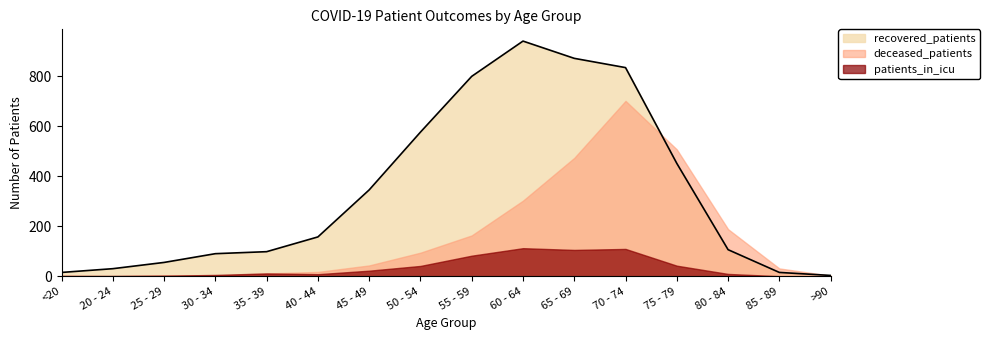

Where is the first local maximum for patients_in_icu?

35 - 39